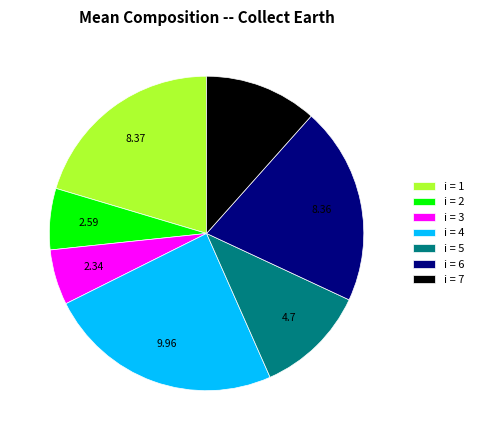

Is there any slice that represents more than half of the pie?

No